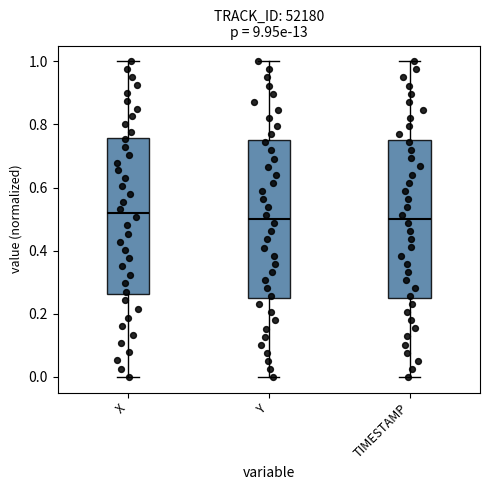

Where does the upper whisker of the box for Y end on the y-axis? The values are not printed on the chart, so give them approximately, as read against the axis.

1.00